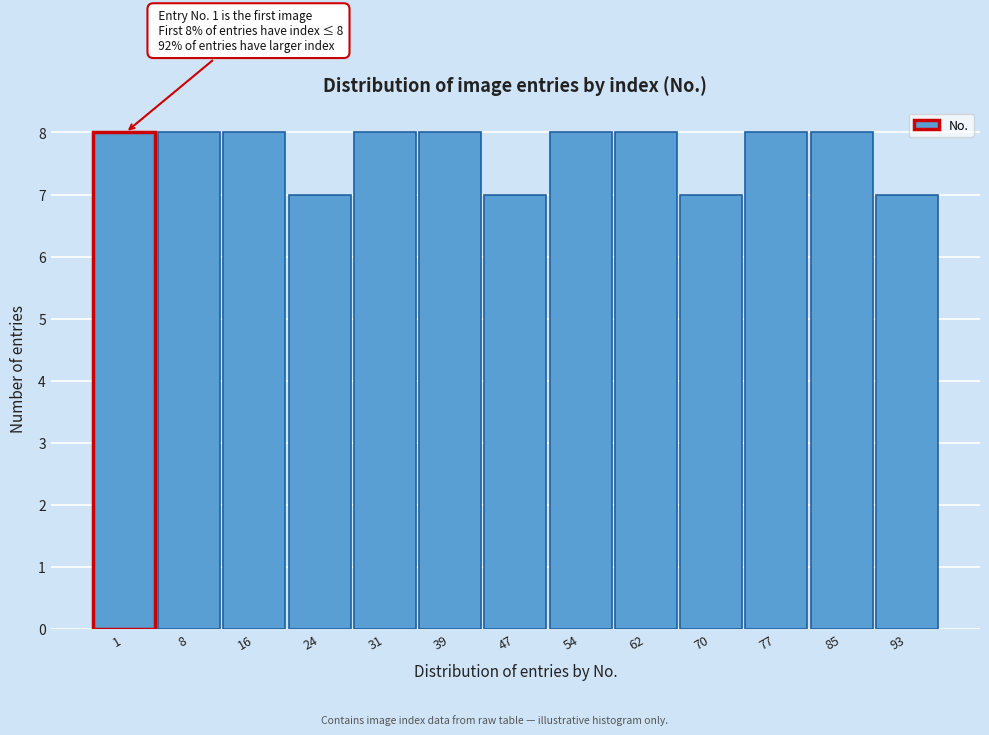

Reading left to right, list all the values displayed in this chart.

8	8	8	7	8	8	7	8	8	7	8	8	7